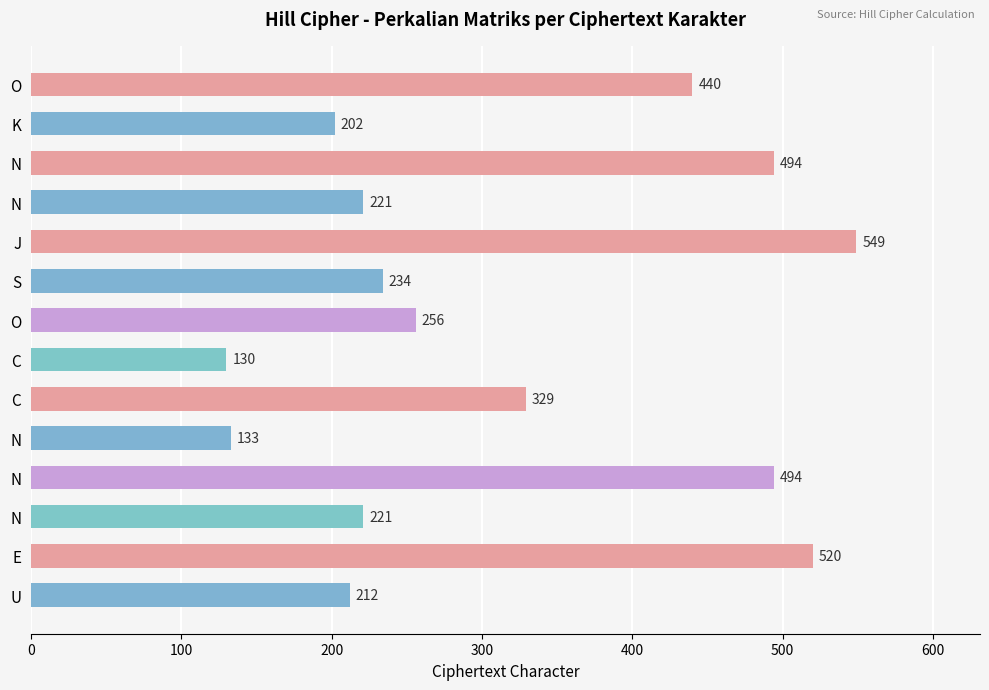

How many values are below 256?

7